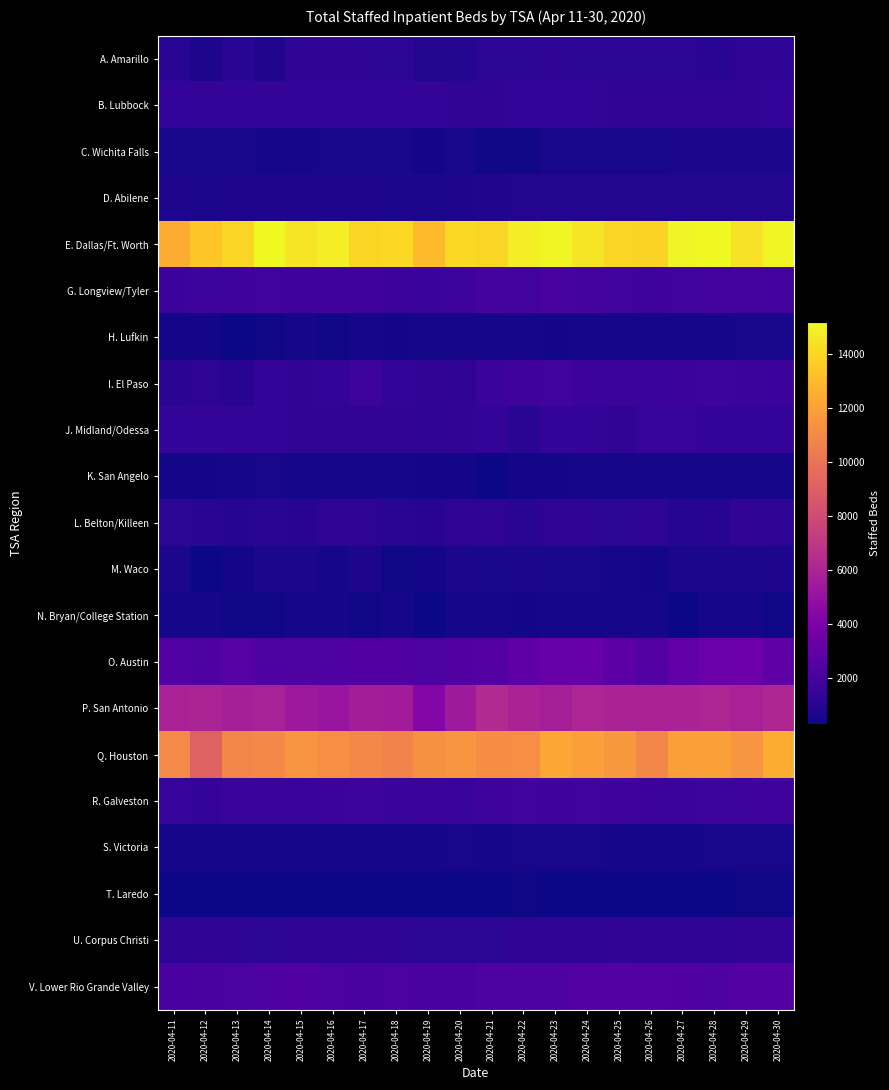

Which series has the largest range (max minus min)?

Q. Houston